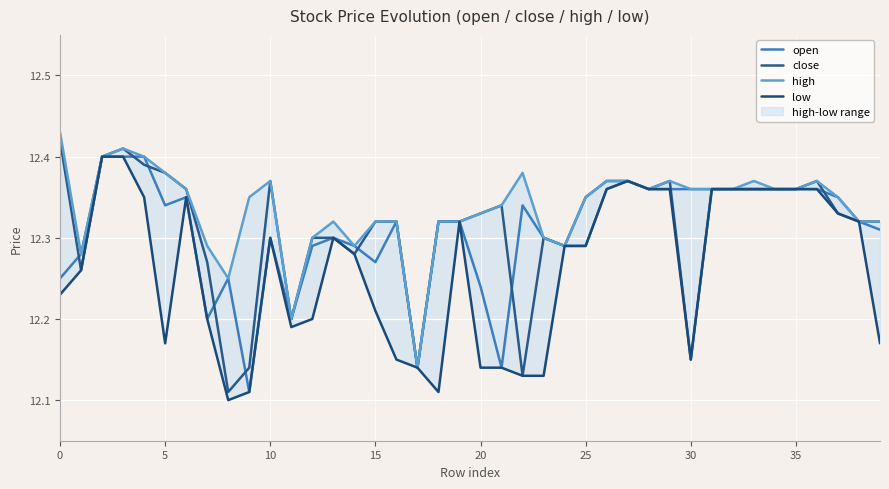

In open, how many points are higher than both neighbors (excluding endpoints)?

7